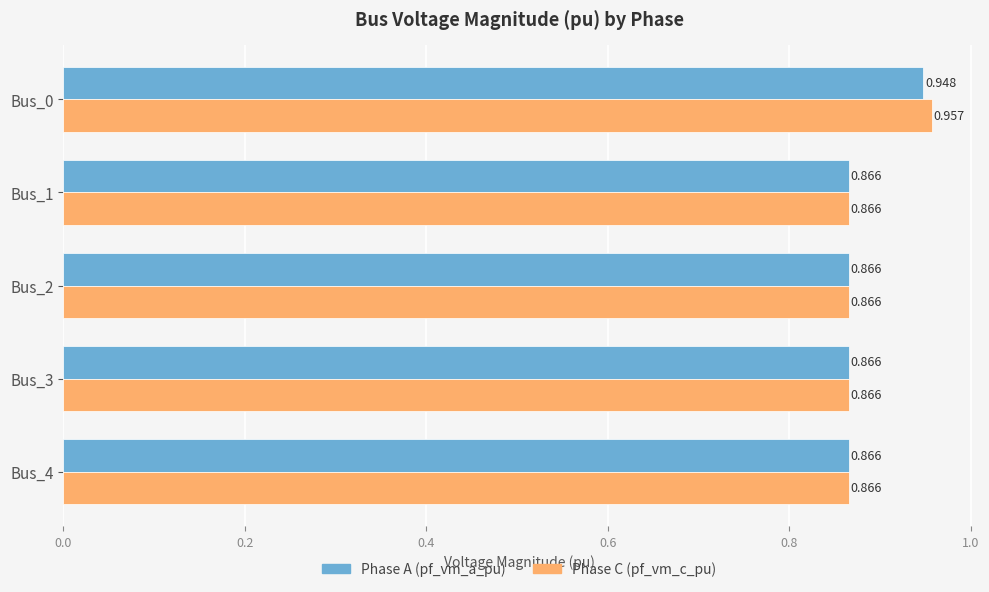

How many series are shown in this chart?

2